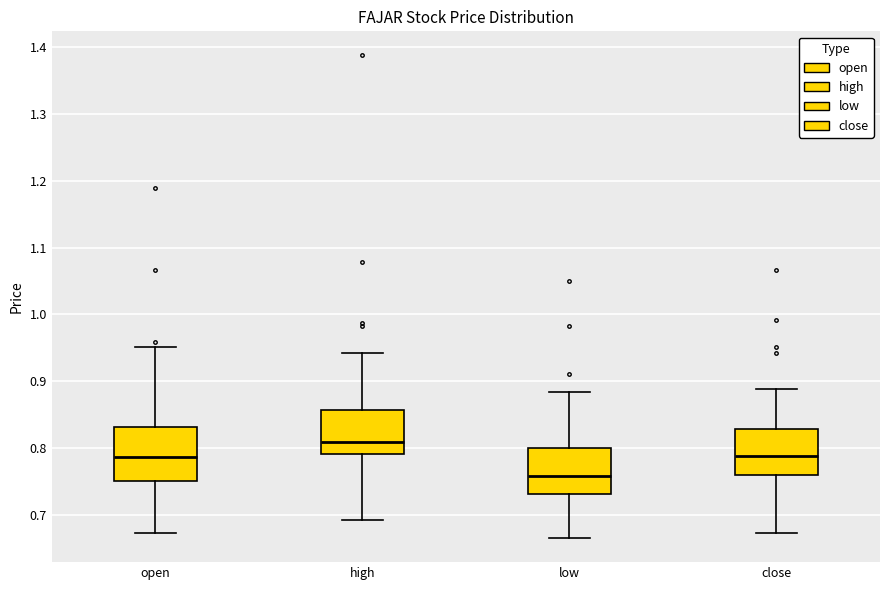

Where is the lower edge of the box for high on the y-axis? The values are not printed on the chart, so give them approximately, as read against the axis.

0.79